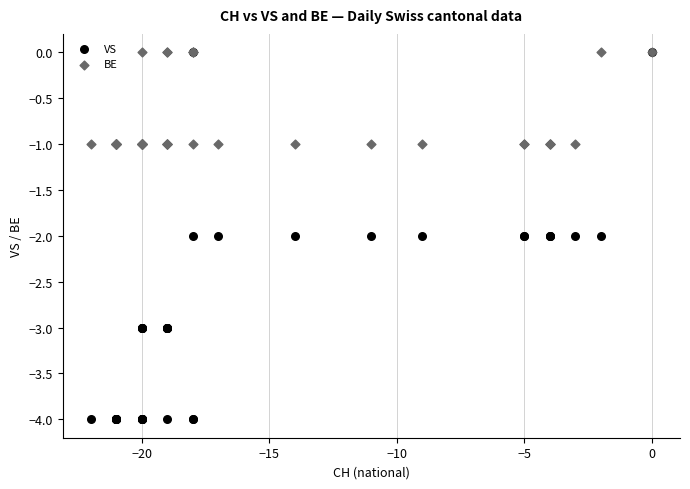

What are all the series names shown in the legend?

VS, BE